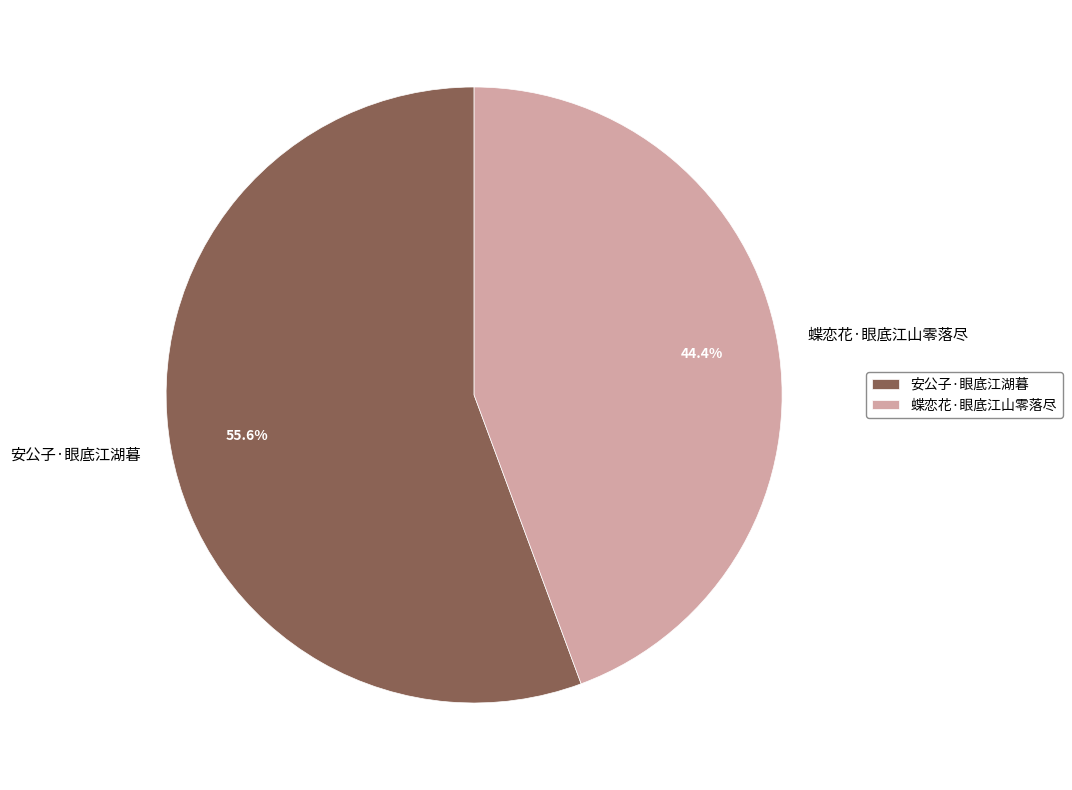

To the nearest percent, what is the average slice percentage?

50%